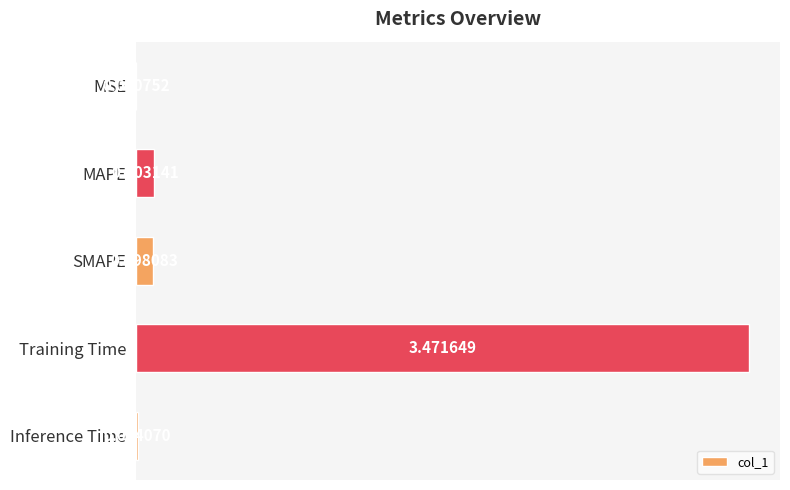

Between Inference Time and MSE, which is larger?

Inference Time